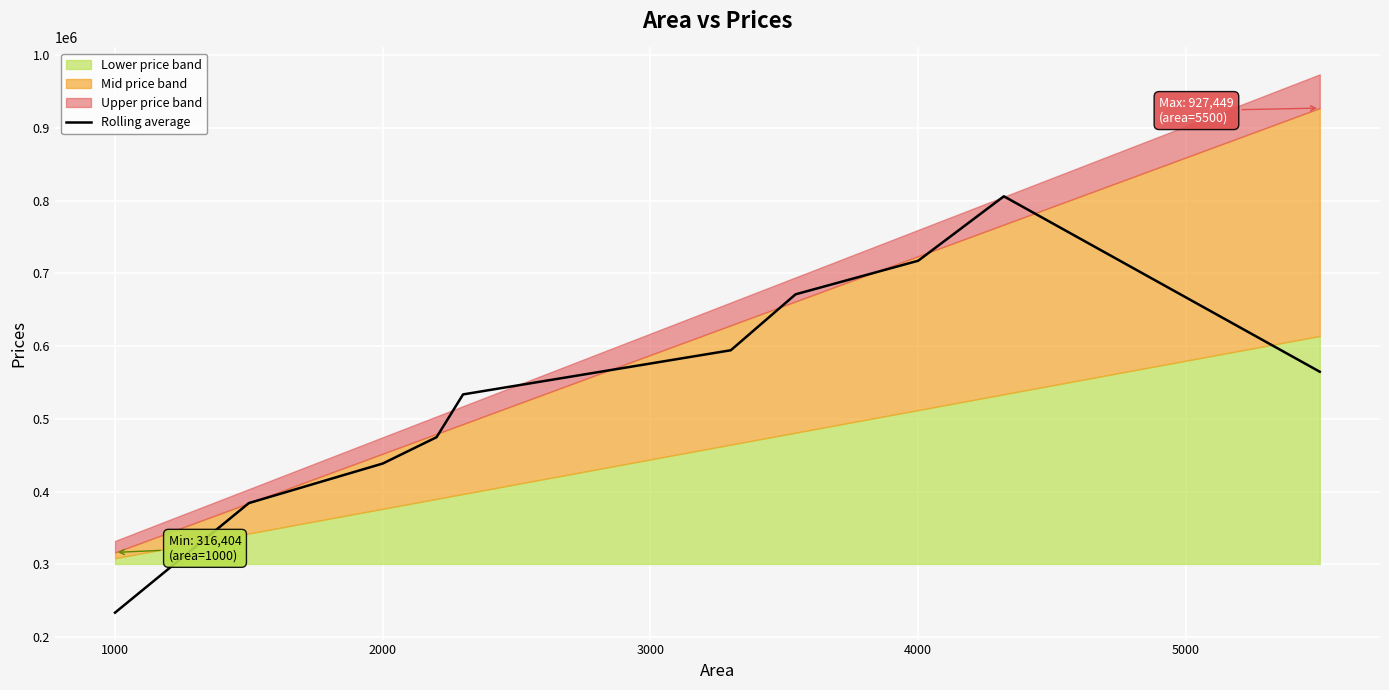

How many points are higher than both their immediate neighbors (excluding endpoints)?

1